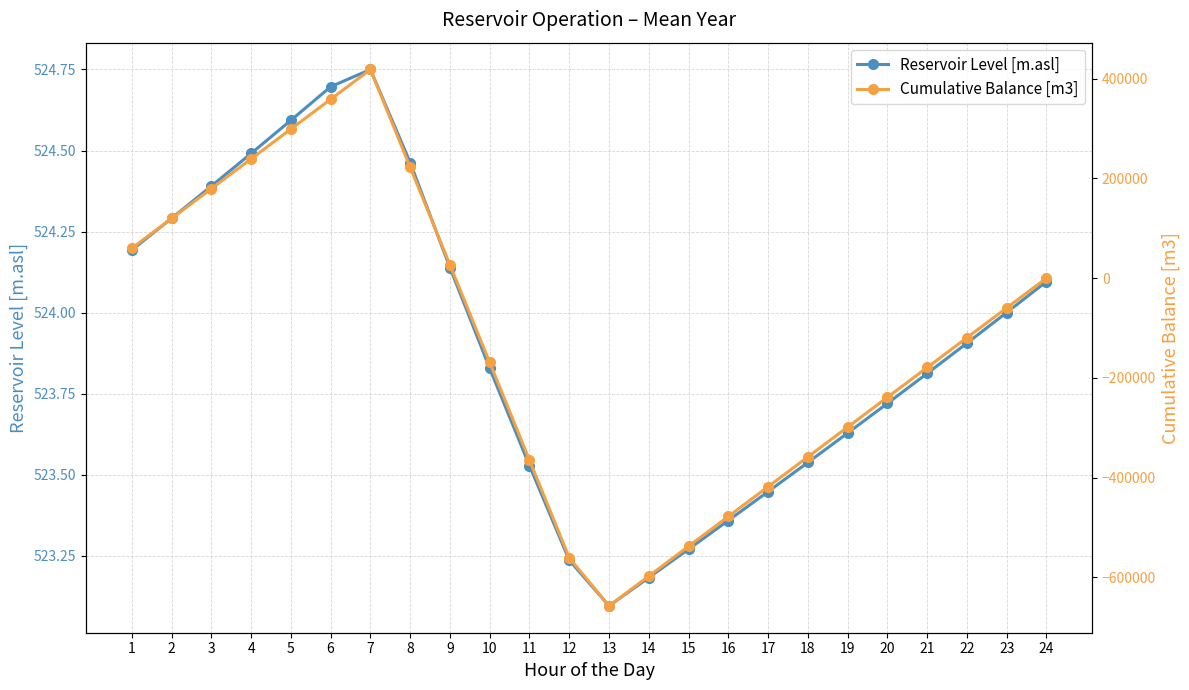

Where is the first local minimum for Cumulative Balance [m3]?

13